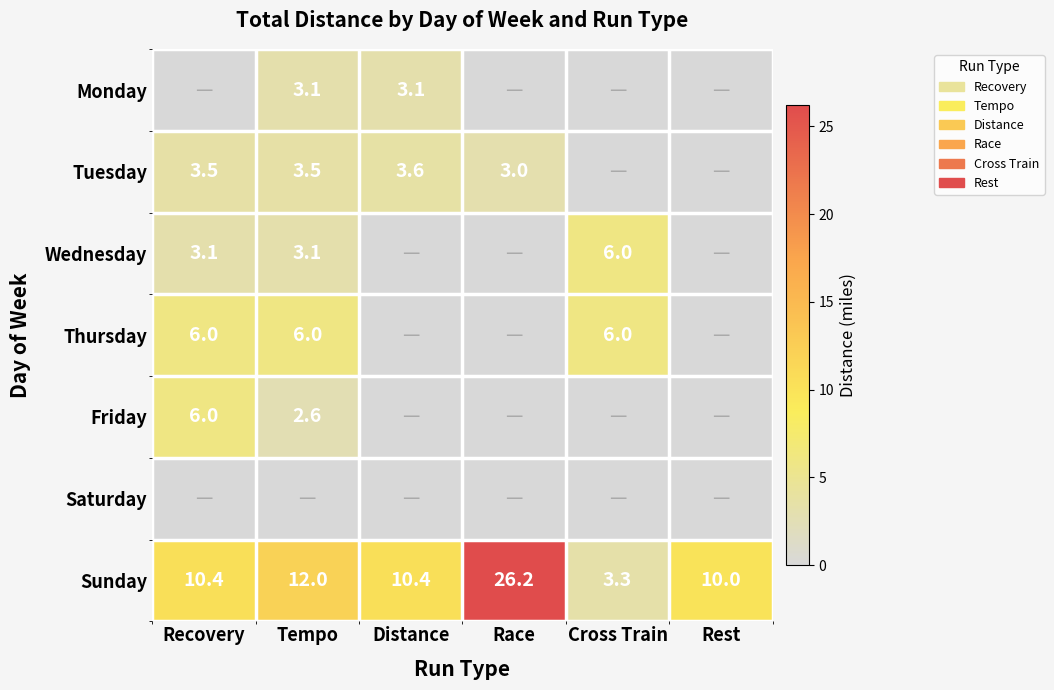

The Friday series shows 2.6 at Tempo. True or false?

True